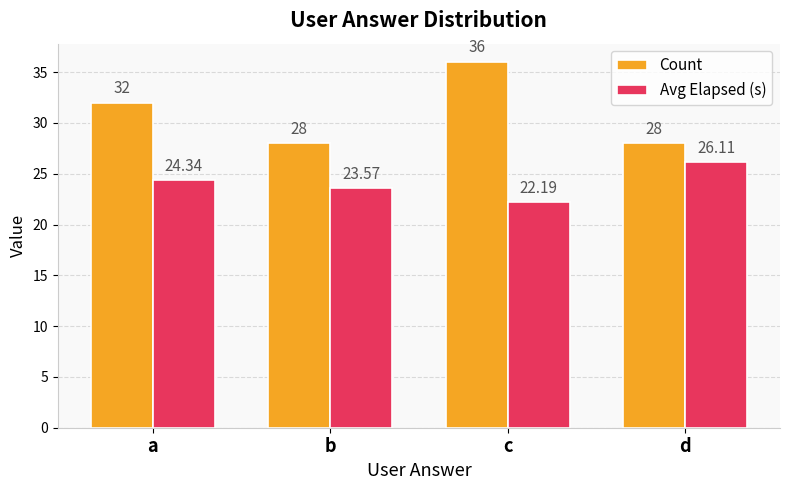

What value does the Avg Elapsed (s) series have at d?

26.1